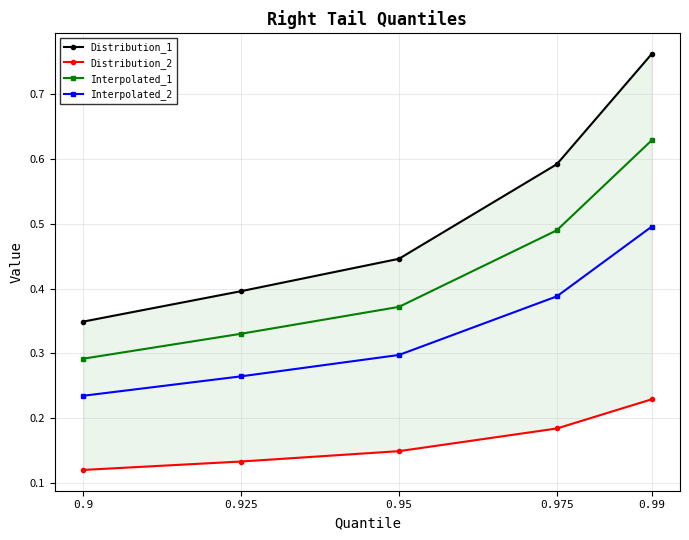

At which category does the chart reach its minimum across all series?

0.9